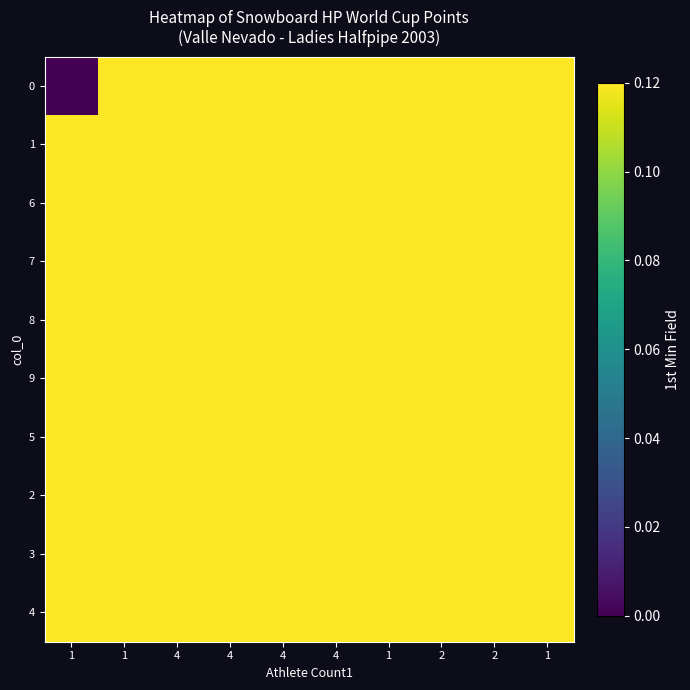

List the series in order of their peak value, highest first.

0, 1, 6, 7, 8, 9, 5, 2, 3, 4